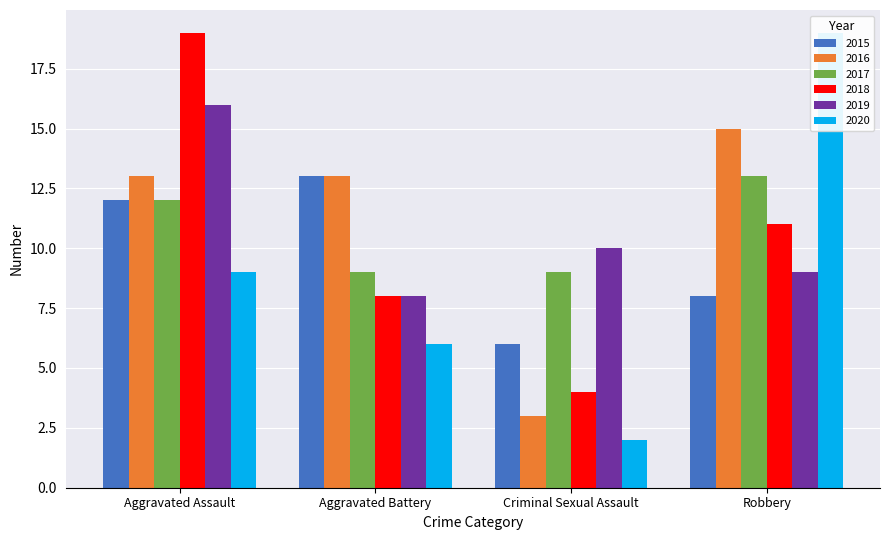

What is the label of the 4th bar from the right?

Aggravated Assault